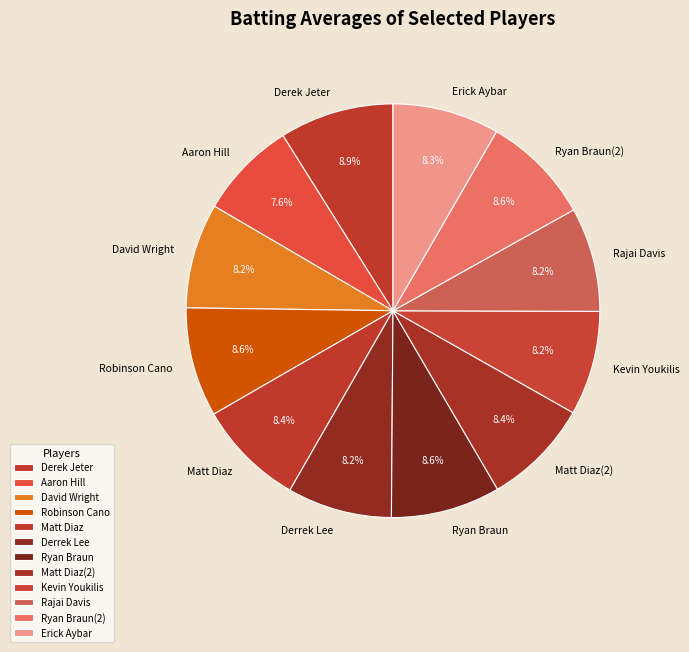

Does David Wright represent more than half of the total?

No